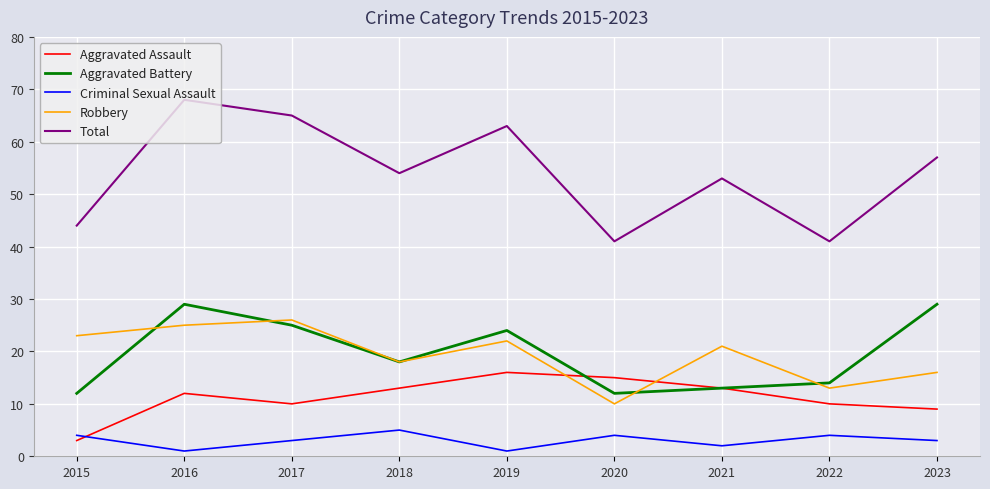

Is it true that Robbery equals 32 at 2015?

False